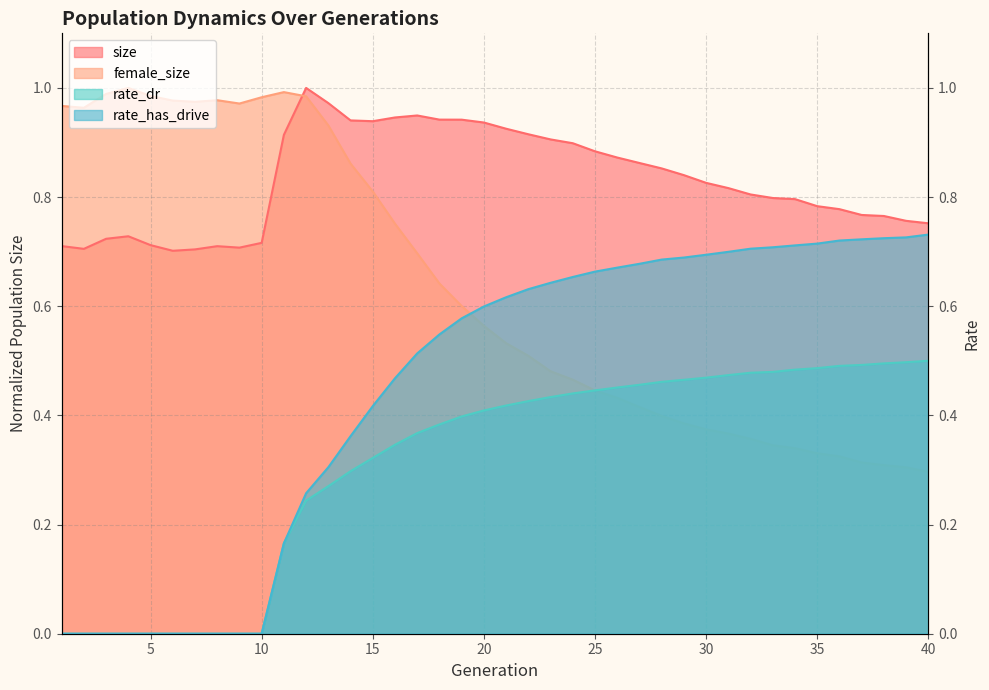

What are all the series names shown in the legend?

size, female_size, rate_dr, rate_has_drive